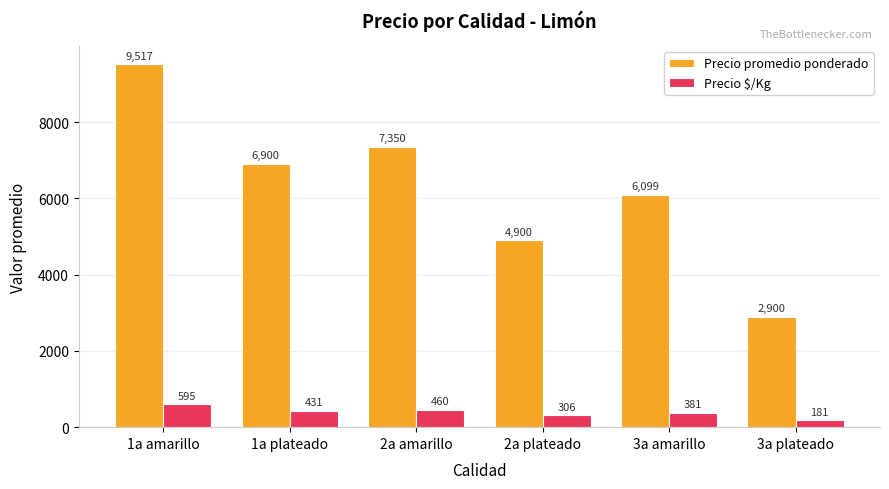

Rank the series at 3a amarillo from lowest to highest value.

Precio $/Kg, Precio promedio ponderado